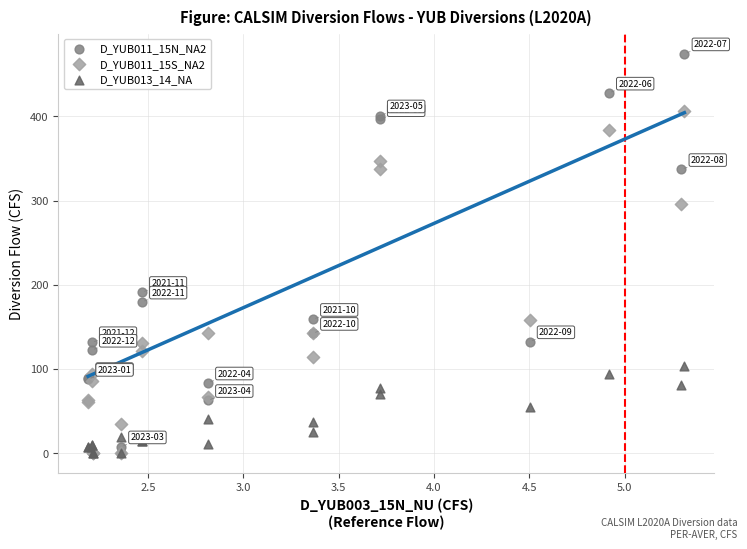

Which series has the widest spread of Y values?

D_YUB011_15N_NA2